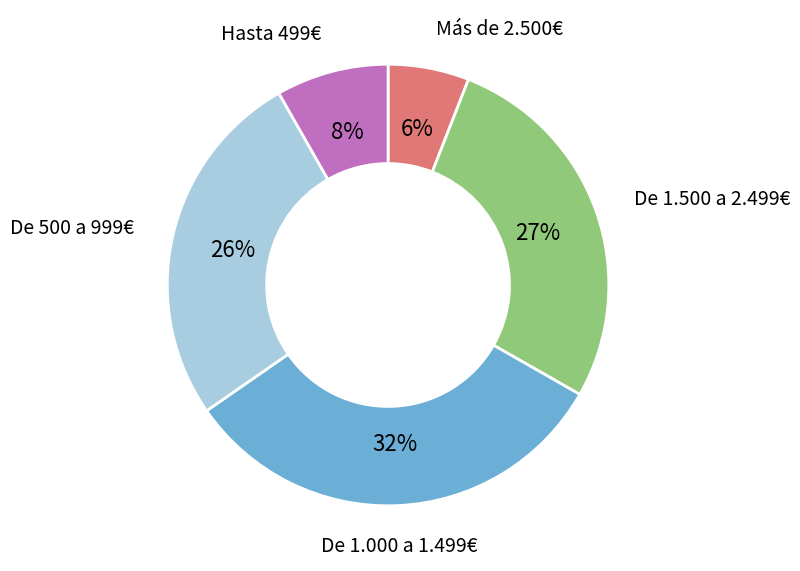

To the nearest percent, what is the average slice percentage?

20%